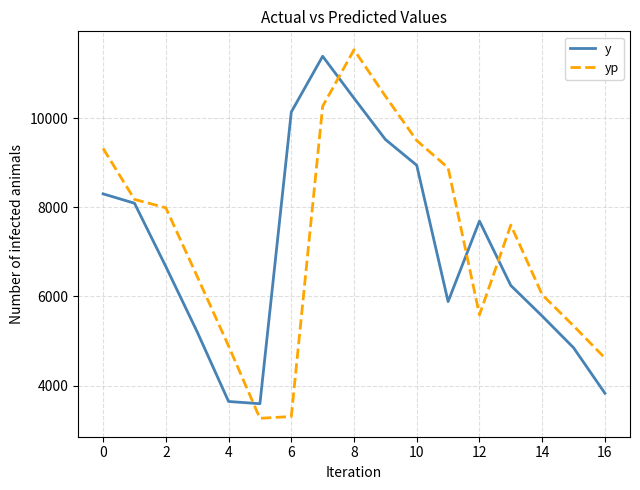

What is the maximum value for y?

11385.0